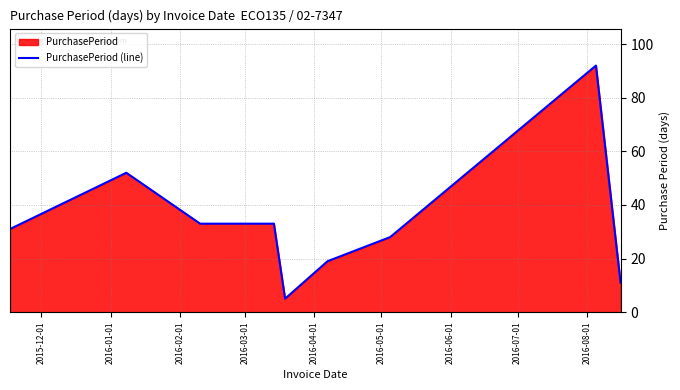

What is the difference between the maximum and minimum values?

87